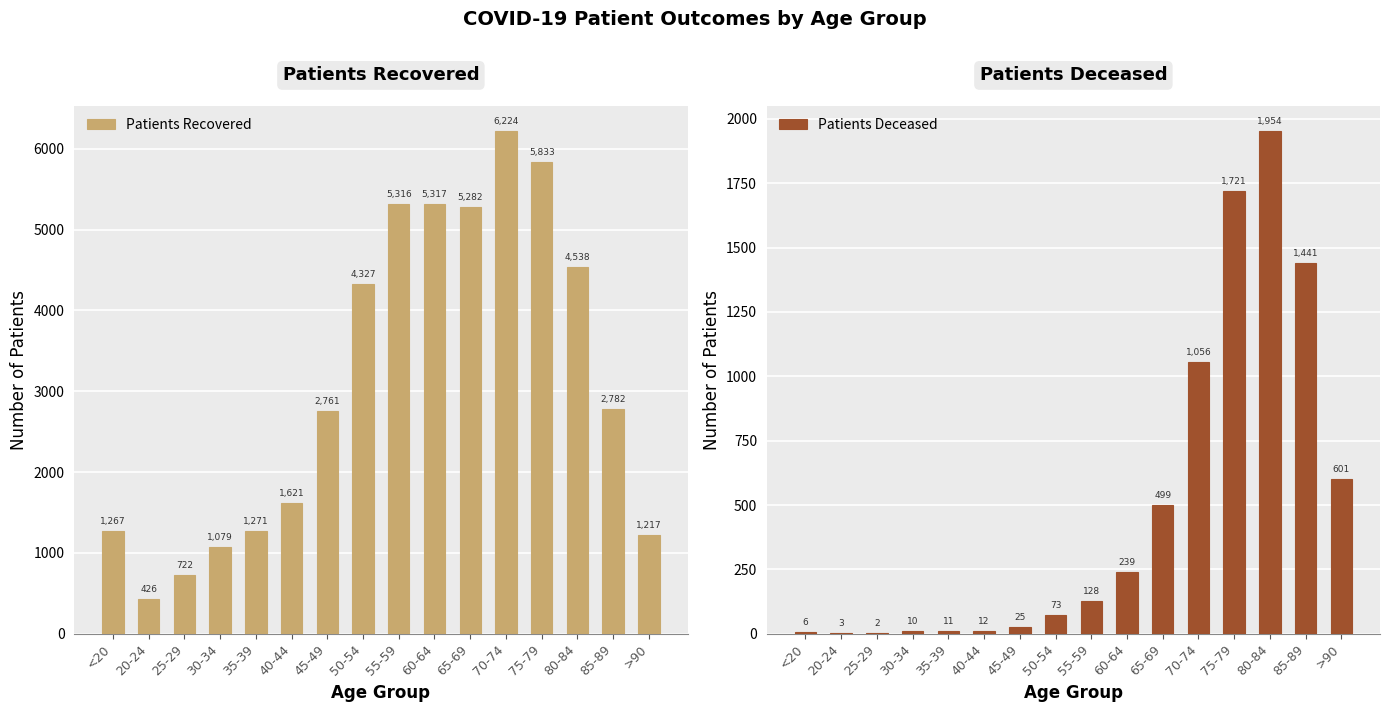

Rank the categories by Patients Recovered value from highest to lowest.

70-74, 75-79, 60-64, 55-59, 65-69, 80-84, 50-54, 85-89, 45-49, 40-44, 35-39, <20, >90, 30-34, 25-29, 20-24